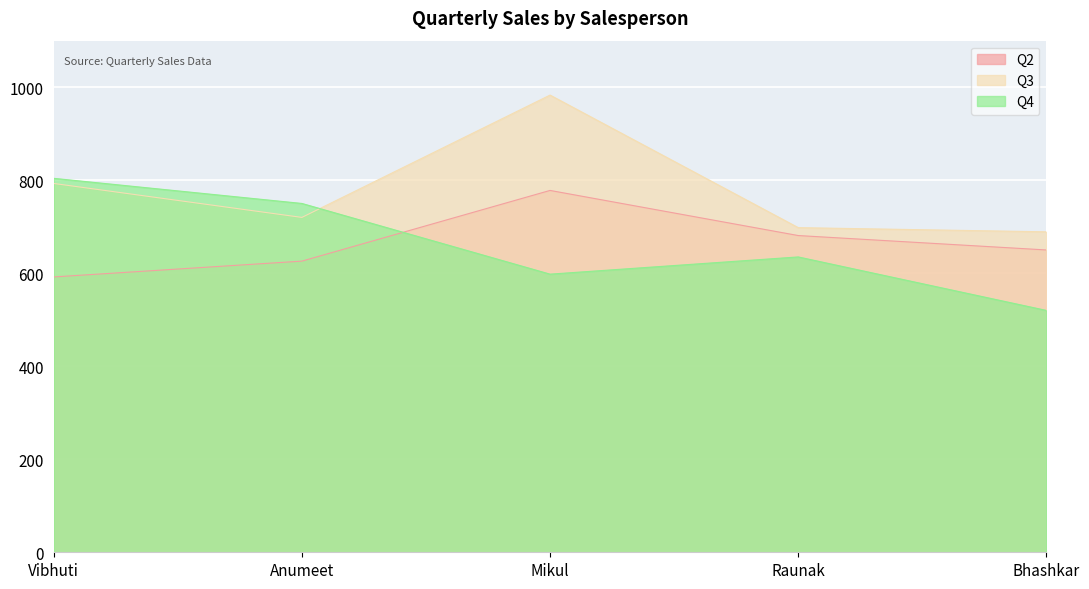

Does the chart display data point markers on the line(s)?

No